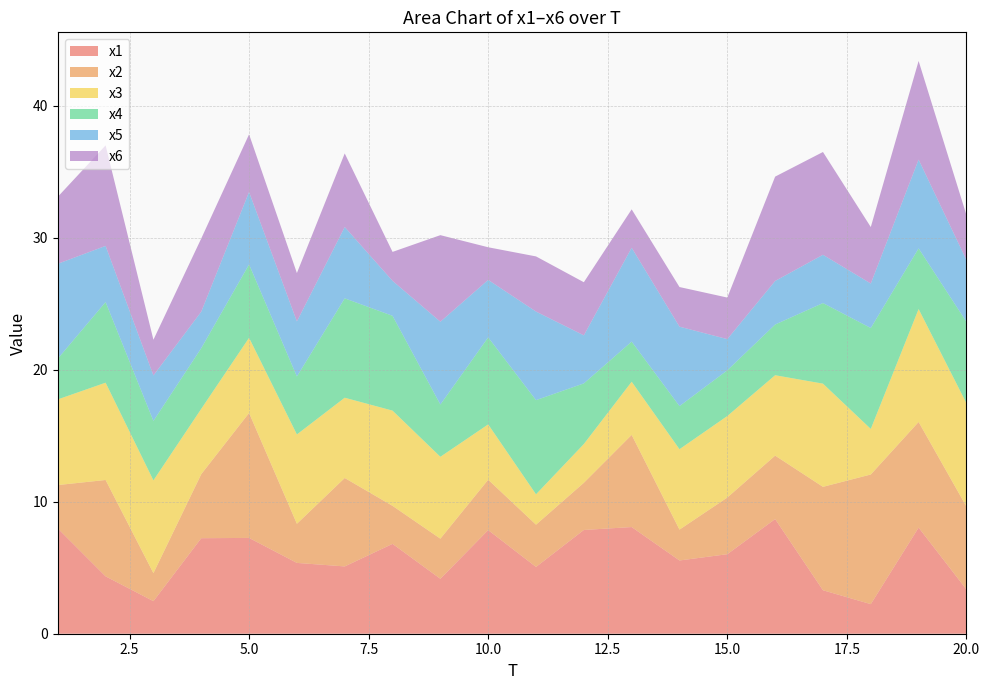

Reading left to right, extract all data points from this chart.

x1: 1=8.0	2=4.3	3=2.5	4=7.2	5=7.3	6=5.4	7=5.1	8=6.8	9=4.2	10=7.8	11=5.1	12=7.9	13=8.1	14=5.5	15=6.0	16=8.7	17=3.3	18=2.2	19=8.0	20=3.4
x2: 1=3.3	2=7.3	3=2.1	4=4.9	5=9.5	6=3.0	7=6.7	8=2.9	9=3.0	10=3.8	11=3.2	12=3.6	13=7.0	14=2.3	15=4.3	16=4.8	17=7.8	18=9.8	19=8.0	20=6.3
x3: 1=6.5	2=7.4	3=7.0	4=4.9	5=5.7	6=6.8	7=6.1	8=7.2	9=6.2	10=4.2	11=2.3	12=2.9	13=4.0	14=6.1	15=6.2	16=6.1	17=7.8	18=3.5	19=8.6	20=7.8
x4: 1=3.1	2=6.1	3=4.5	4=4.6	5=5.6	6=4.4	7=7.5	8=7.2	9=4.0	10=6.6	11=7.1	12=4.6	13=3.0	14=3.3	15=3.5	16=3.8	17=6.1	18=7.6	19=4.6	20=6.2
x5: 1=7.2	2=4.3	3=3.4	4=2.8	5=5.5	6=4.2	7=5.4	8=2.6	9=6.3	10=4.4	11=6.7	12=3.6	13=7.1	14=6.0	15=2.4	16=3.3	17=3.7	18=3.4	19=6.7	20=4.7
x6: 1=5.1	2=7.6	3=2.7	4=5.5	5=4.4	6=3.7	7=5.6	8=2.2	9=6.6	10=2.5	11=4.2	12=4.0	13=2.9	14=3.0	15=3.1	16=7.9	17=7.8	18=4.3	19=7.5	20=3.4